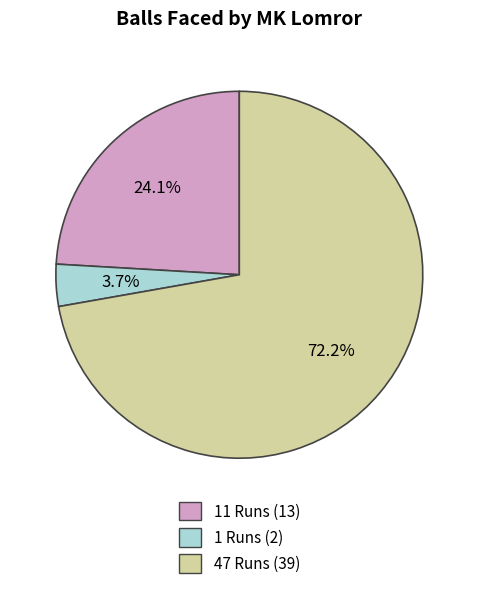

What is the smallest slice in the pie chart?

1 Runs